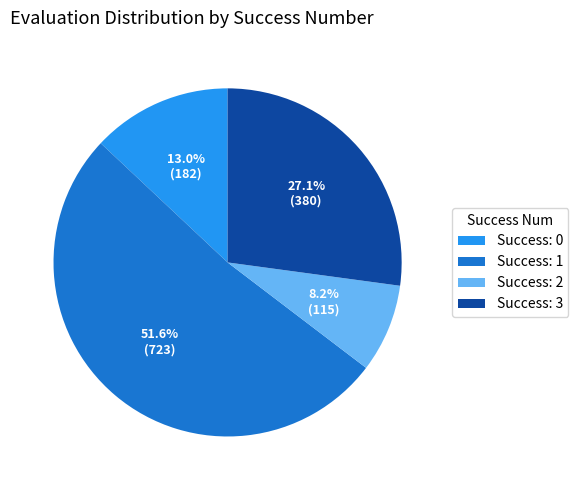

How many slices are in this pie chart?

4